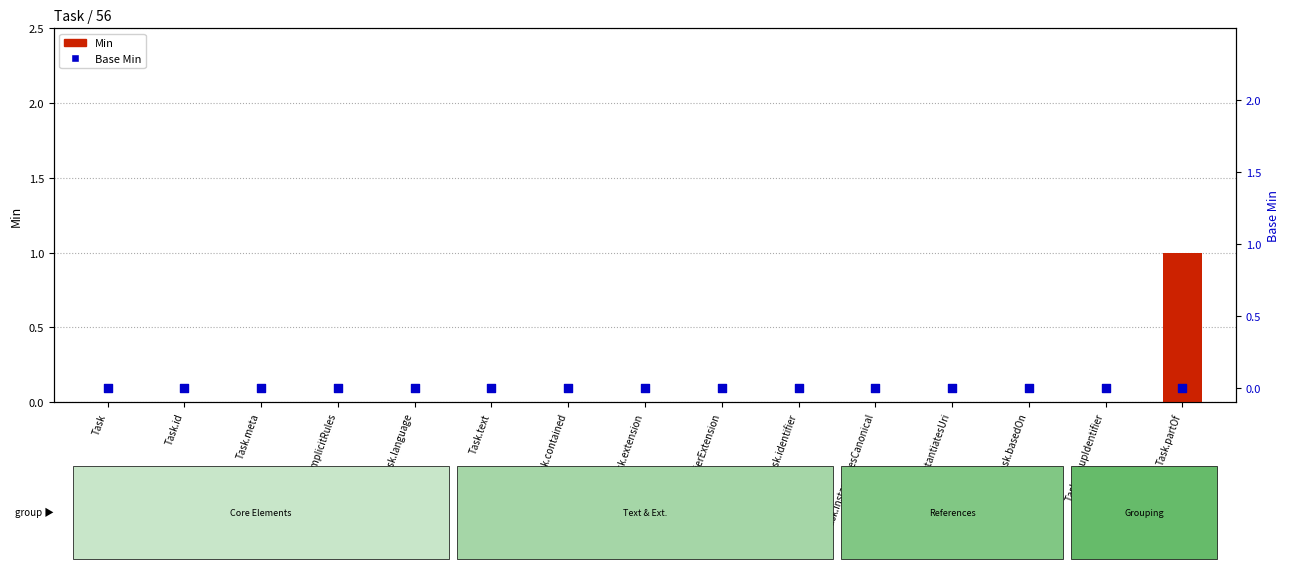

What are all the series names shown in the legend?

Min, Base Min